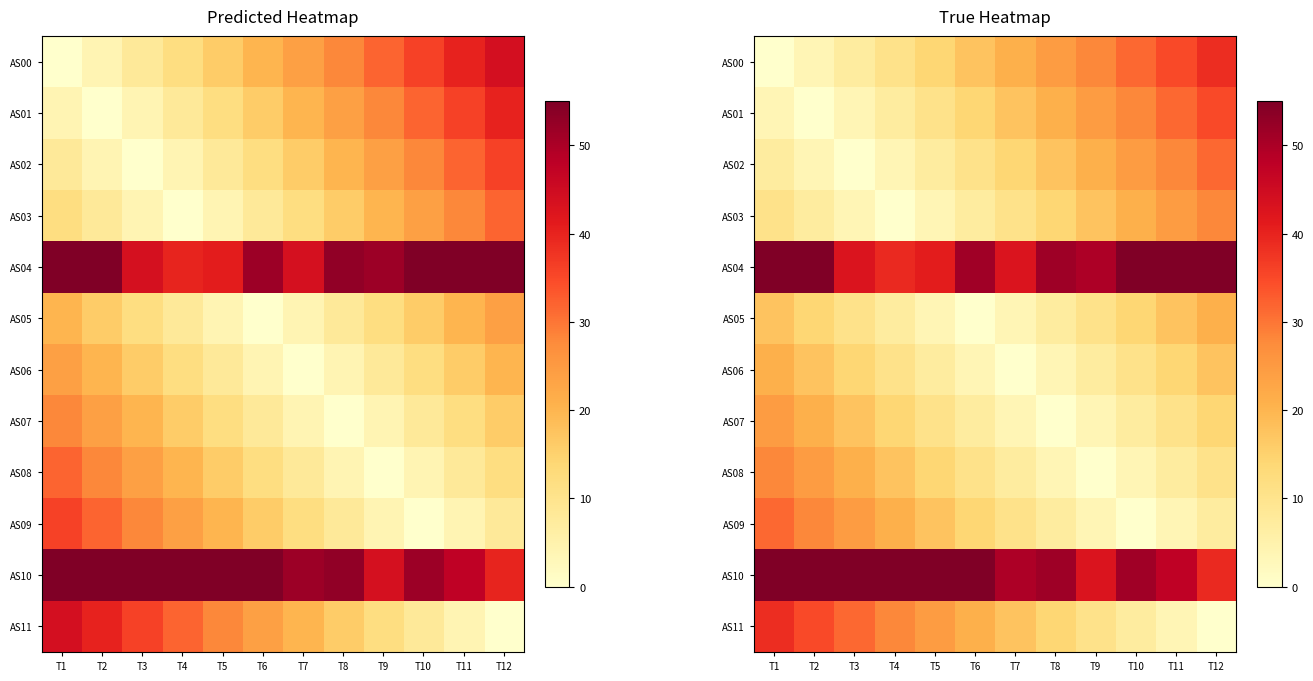

Is the value of AS01 at T1 greater than the value of AS10 at T2?

No